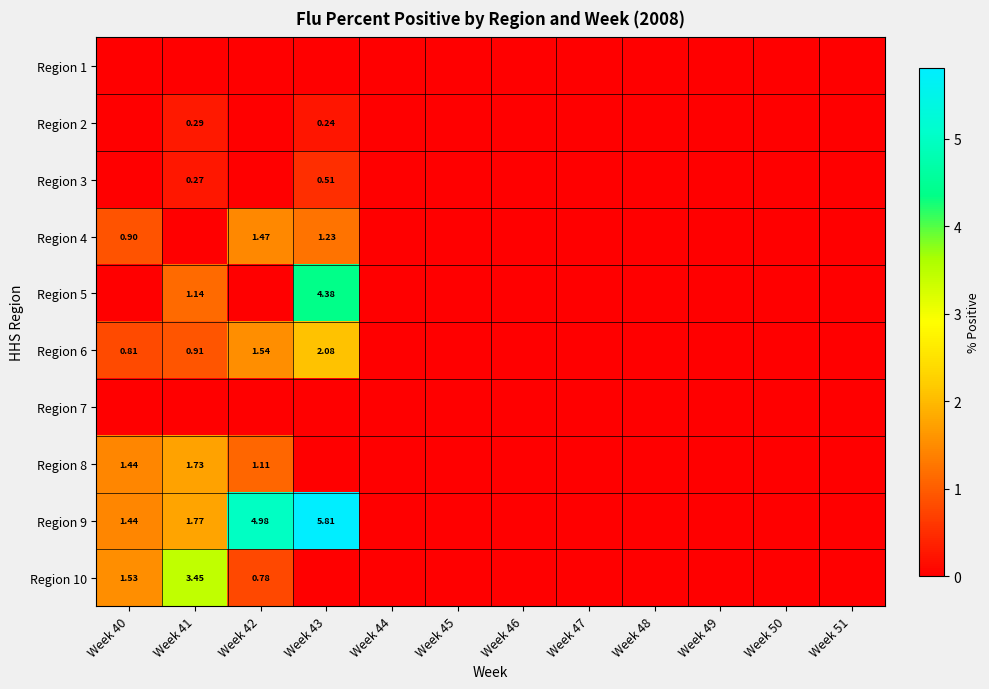

At which category does the chart reach its peak across all series?

Week 43